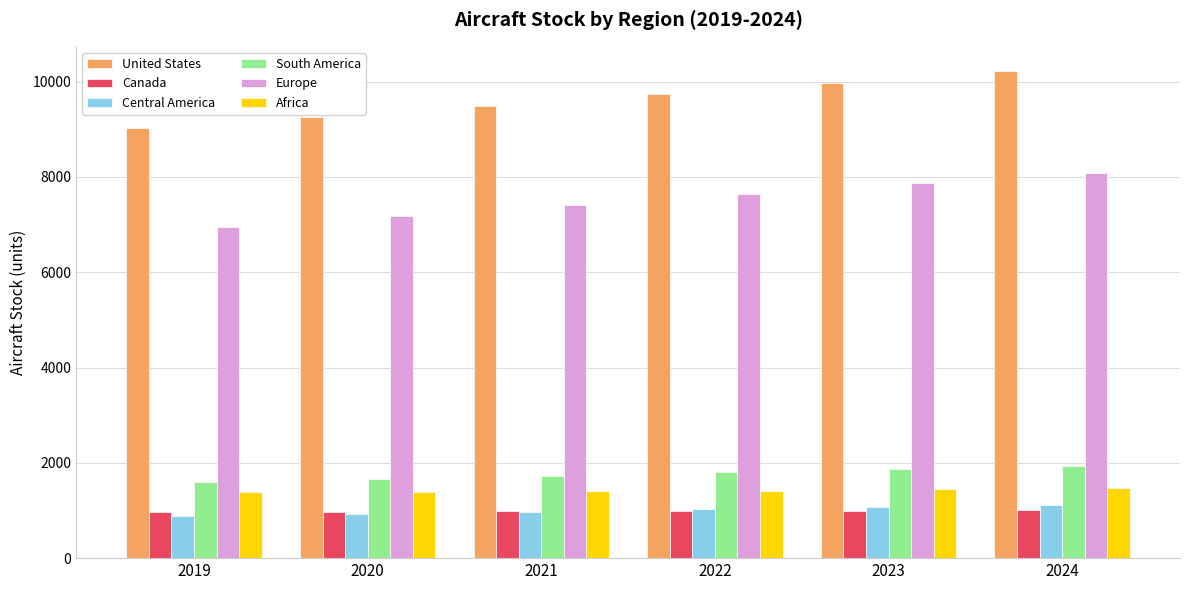

What is the difference between the highest and lowest values at 2019?

8133.4